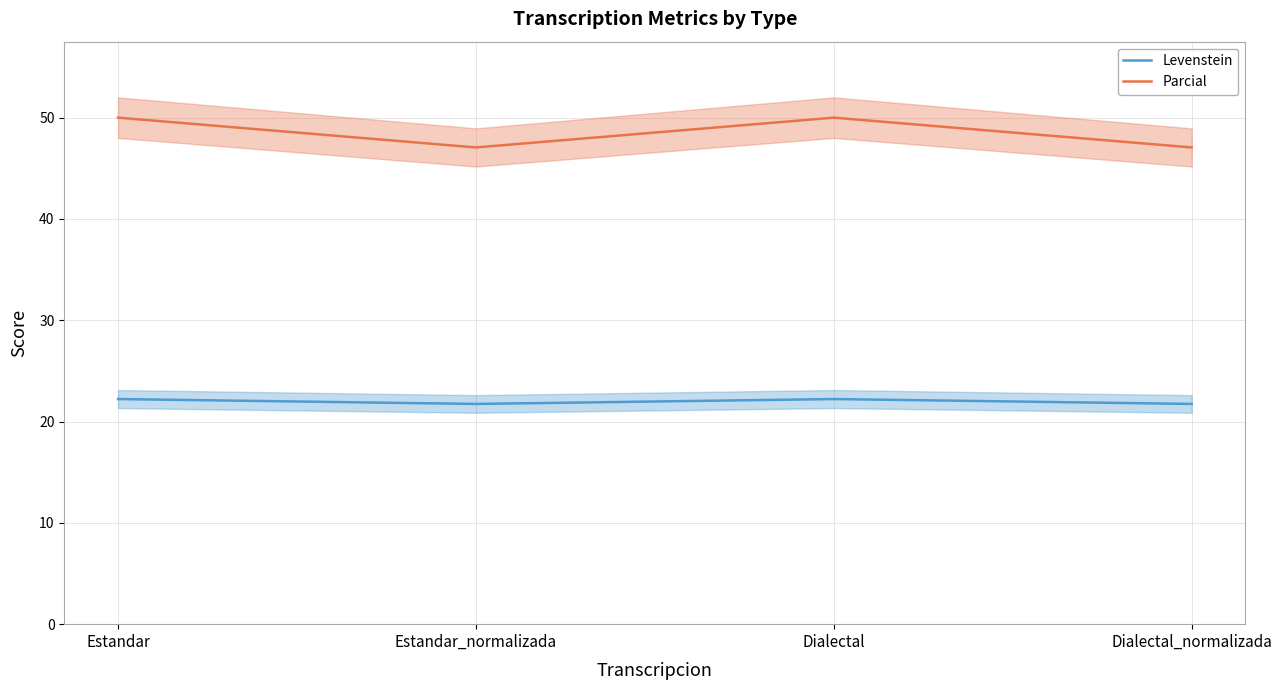

What is the label of the 4th point from the right?

Estandar